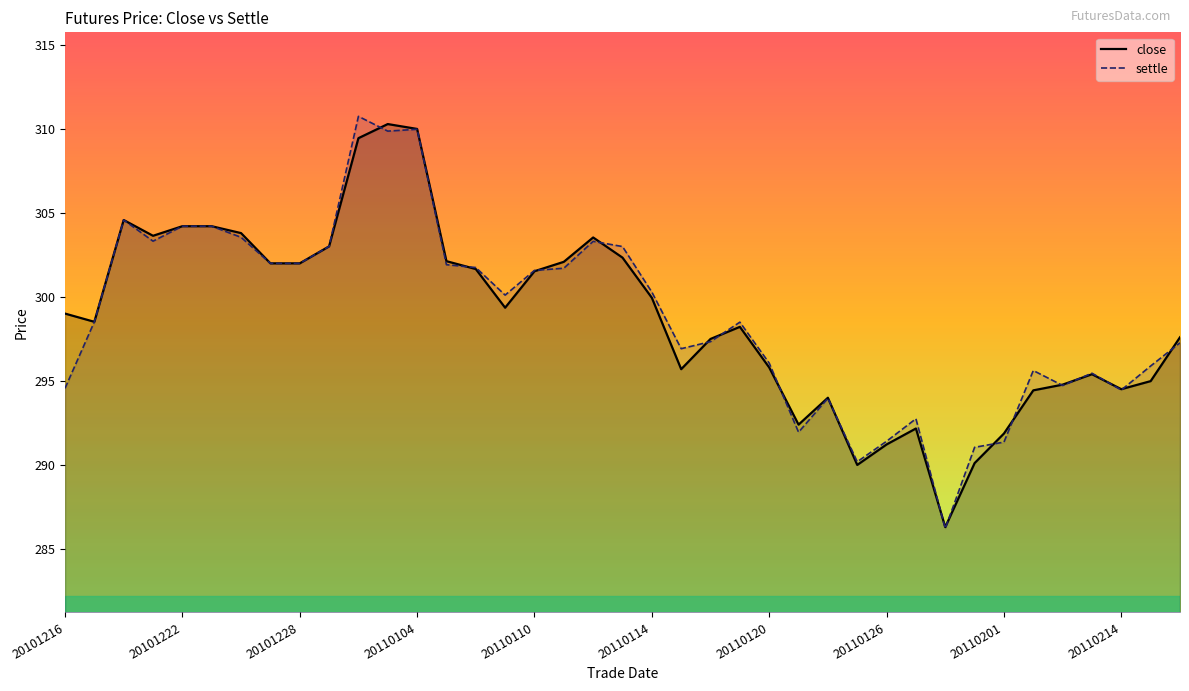

How many values in the close series exceed 299?

20